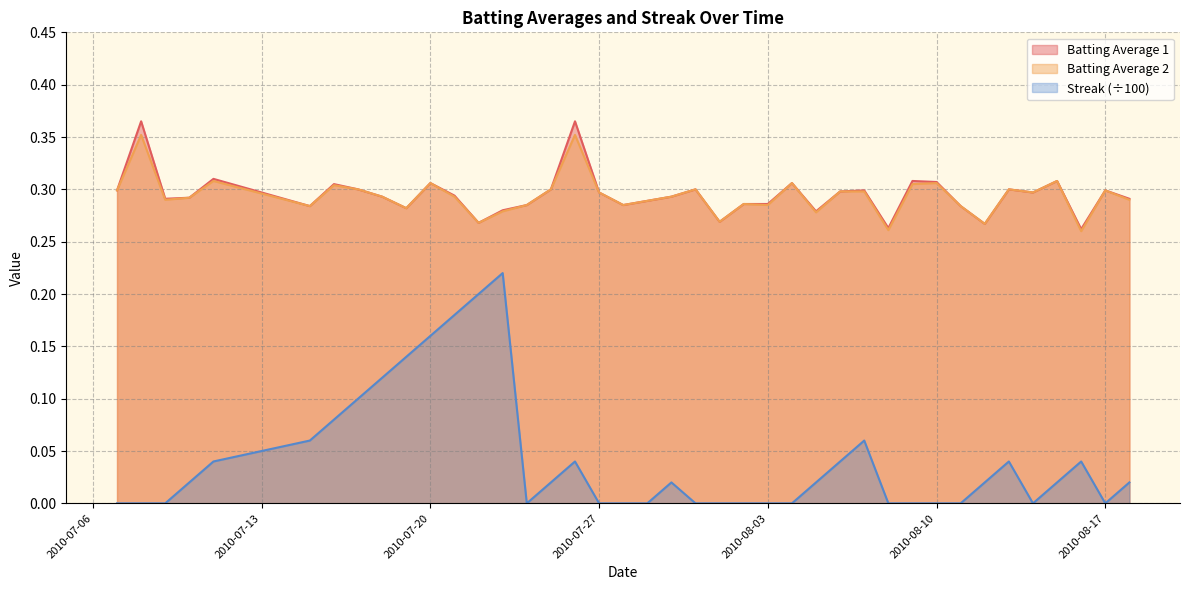

True or false: Streak (÷100) and Batting Average 2 cross at least once.

False